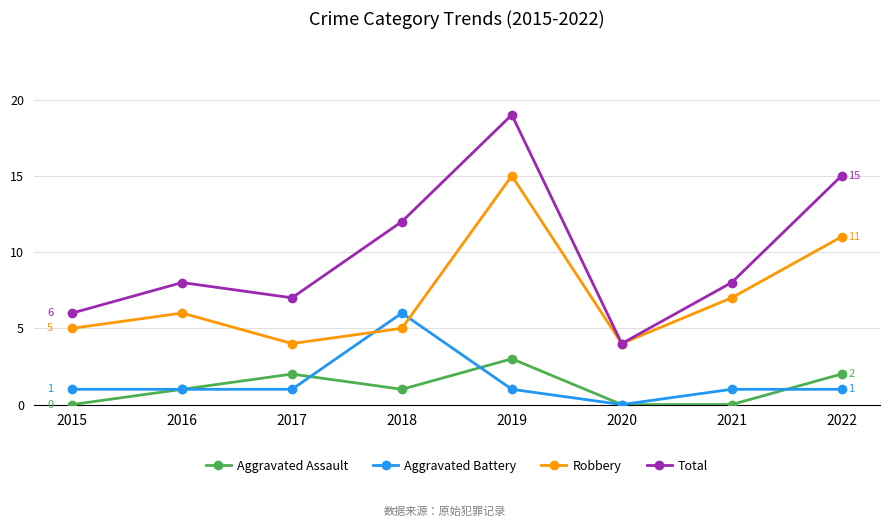

Reading left to right, list all the values displayed in this chart.

Aggravated Assault: 2015=0	2016=1	2017=2	2018=1	2019=3	2020=0	2021=0	2022=2
Aggravated Battery: 2015=1	2016=1	2017=1	2018=6	2019=1	2020=0	2021=1	2022=1
Robbery: 2015=5	2016=6	2017=4	2018=5	2019=15	2020=4	2021=7	2022=11
Total: 2015=6	2016=8	2017=7	2018=12	2019=19	2020=4	2021=8	2022=15